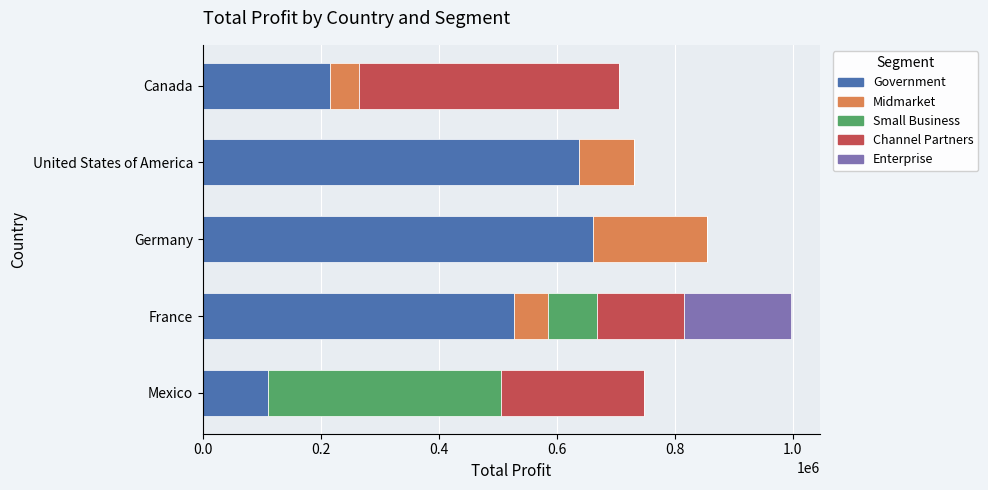

What are all the series names shown in the legend?

Government, Midmarket, Small Business, Channel Partners, Enterprise